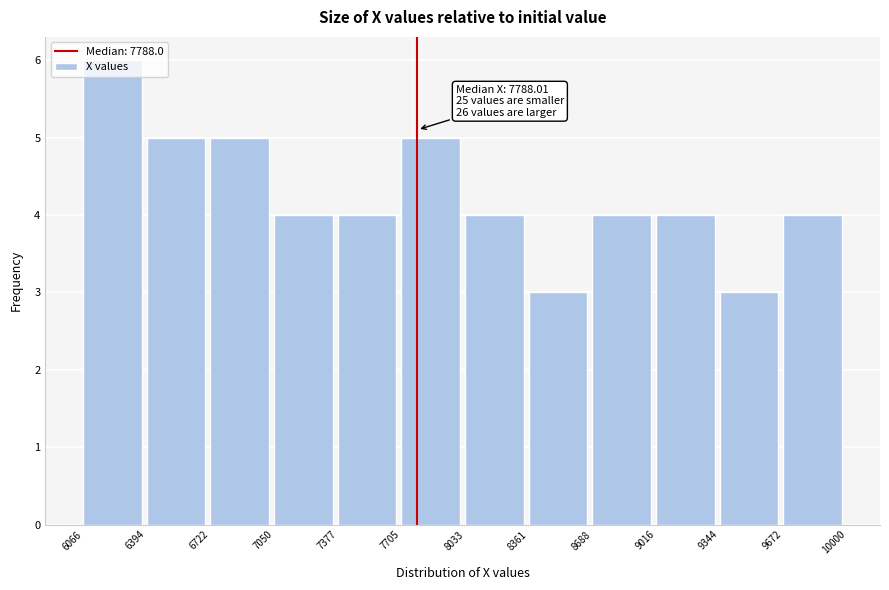

Over which range of the x-axis is the bar tallest?

6066 to 6394